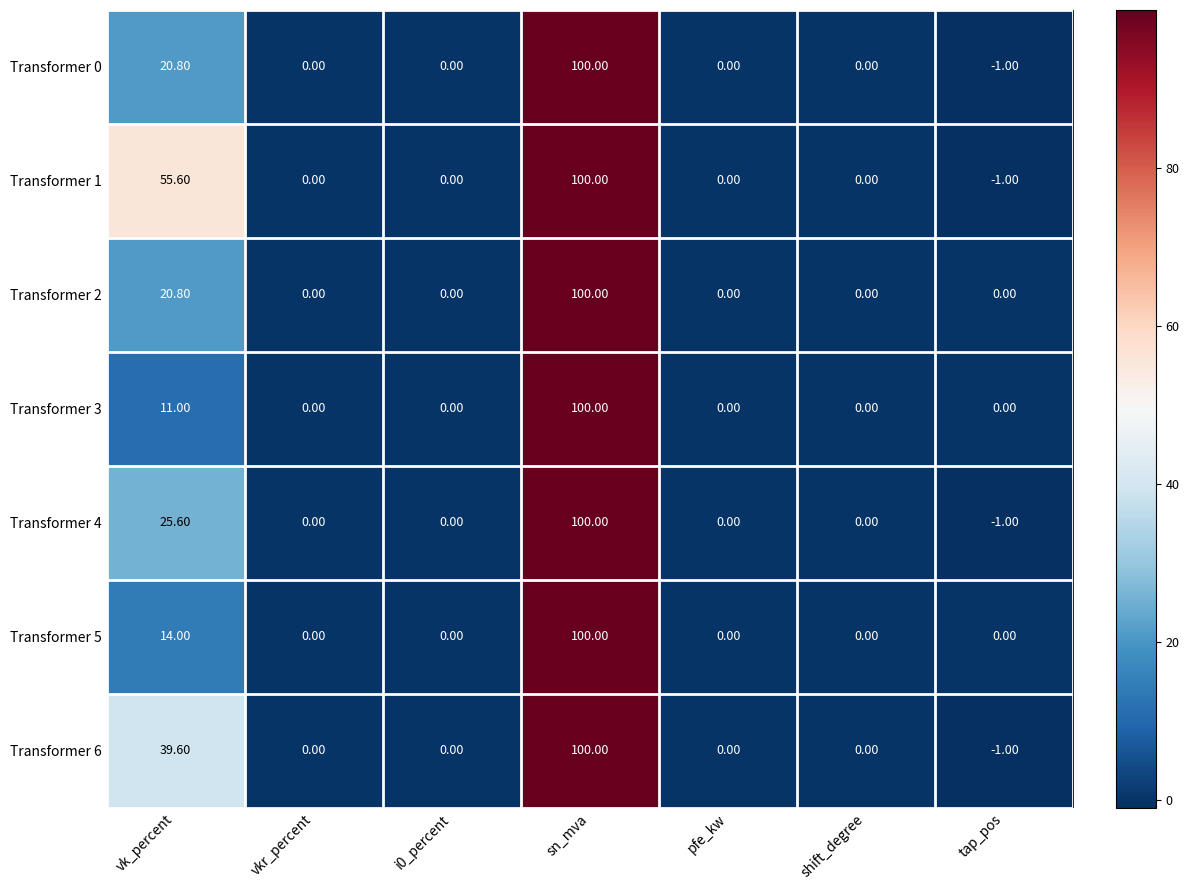

How many distinct data groups are displayed?

7